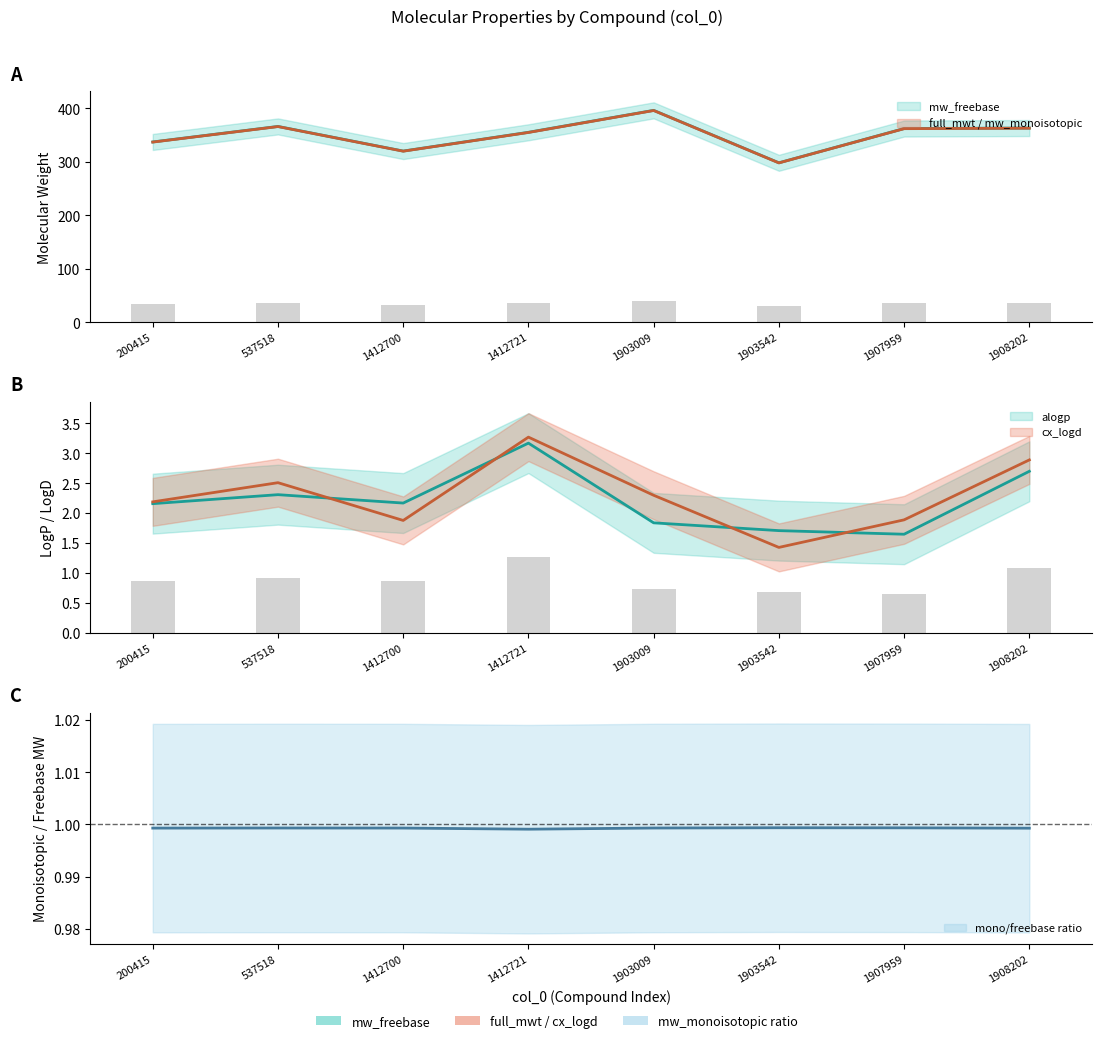

Which category has the lowest value in the cx_logd series?

1903542